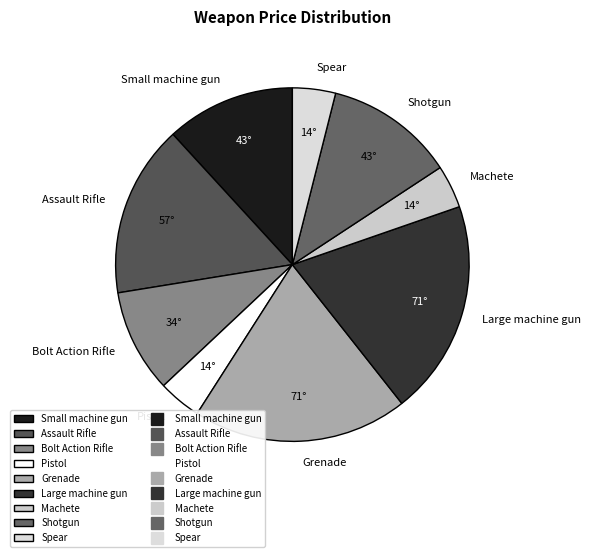

Count the number of slices in the pie.

9